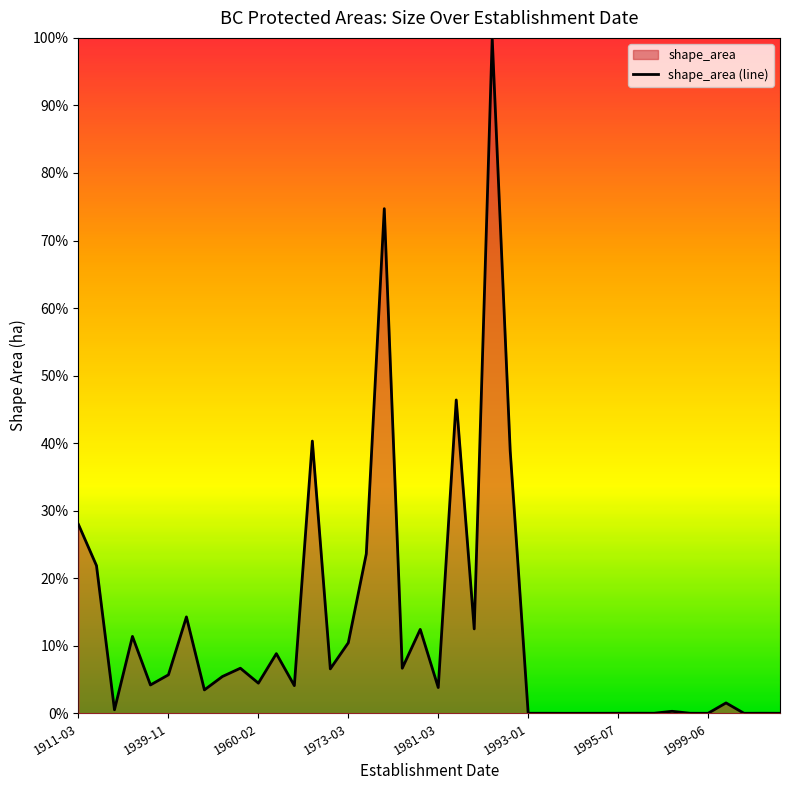

Does the chart display data point markers on the line(s)?

No